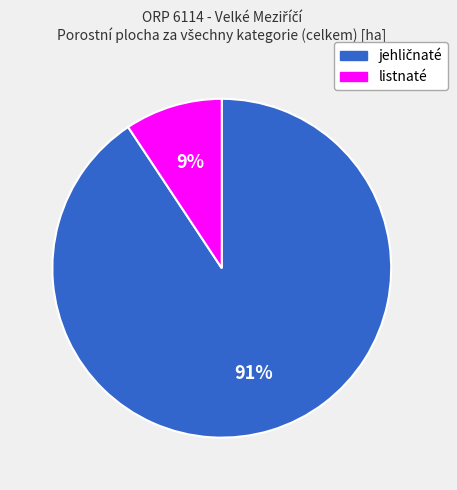

To the nearest percent, what is the average slice percentage?

50%